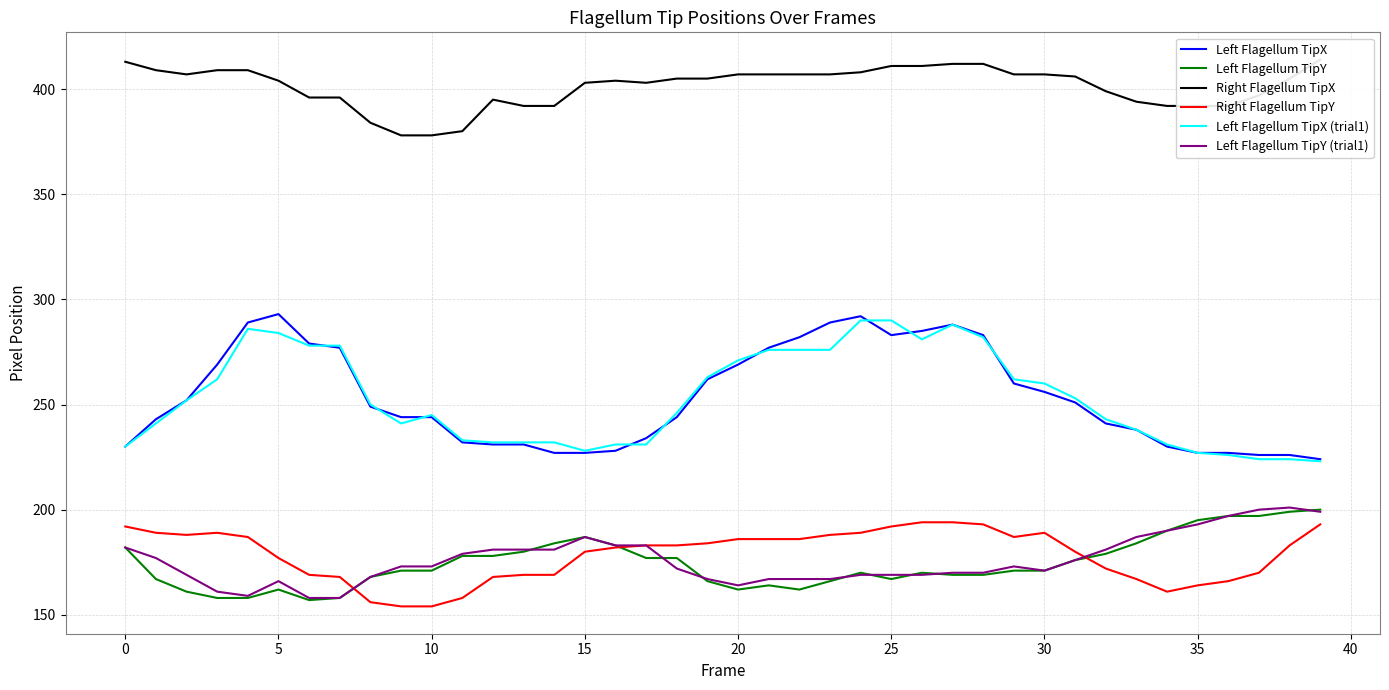

What are all the series names shown in the legend?

Left Flagellum TipX, Left Flagellum TipY, Right Flagellum TipX, Right Flagellum TipY, Left Flagellum TipX (trial1), Left Flagellum TipY (trial1)